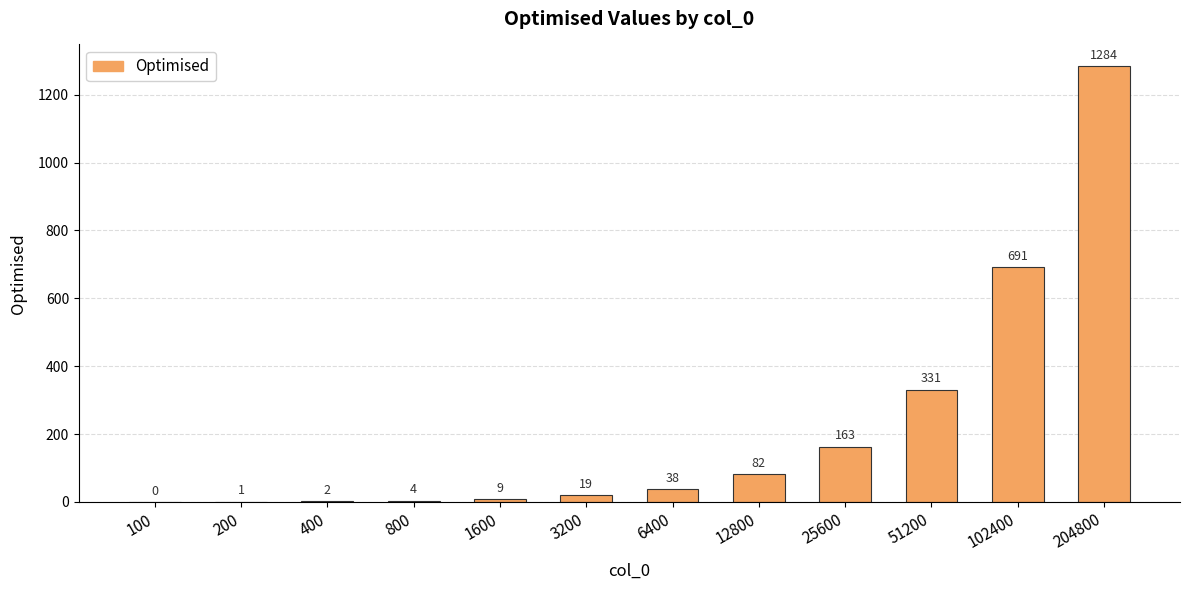

Reading left to right, transcribe all the data shown in this chart.

100=0	200=1	400=2	800=4	1600=9	3200=19	6400=38	12800=82	25600=163	51200=331	102400=691	204800=1284